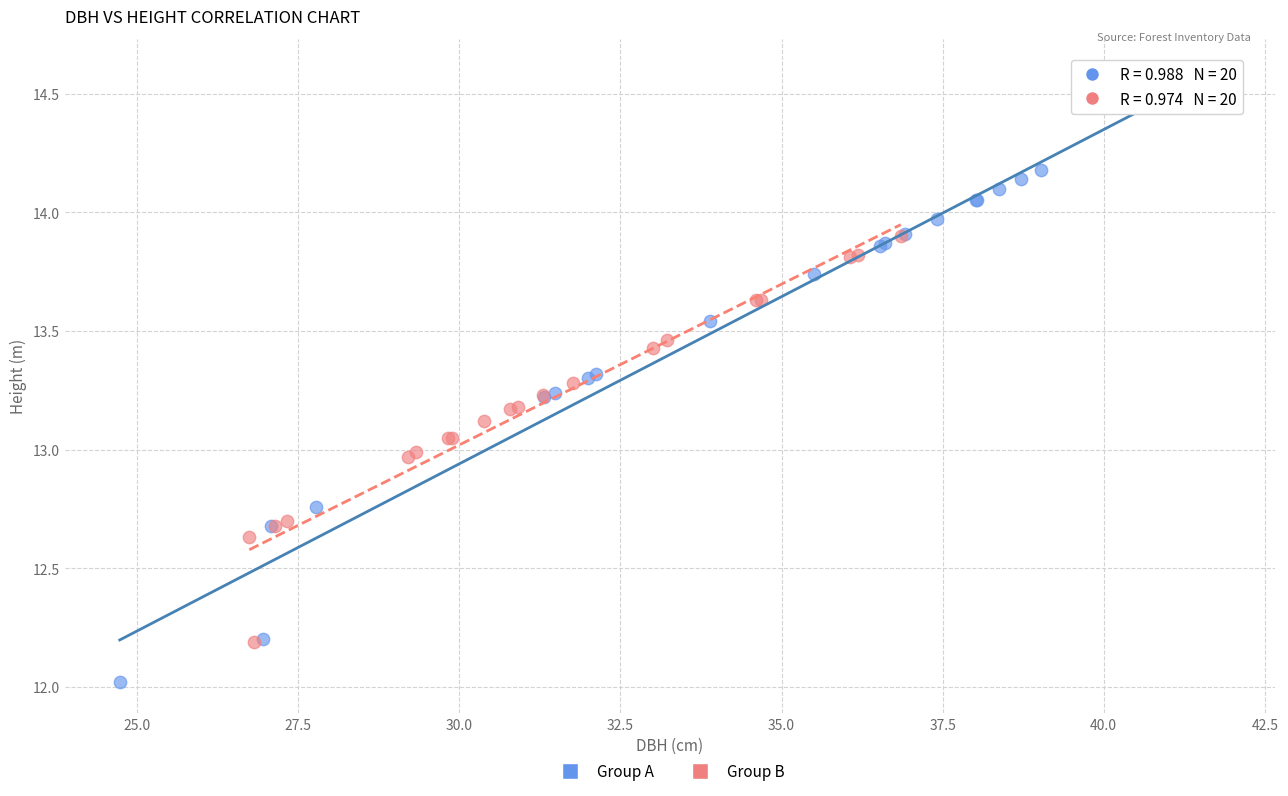

Which series has the widest spread of Y values?

Group A